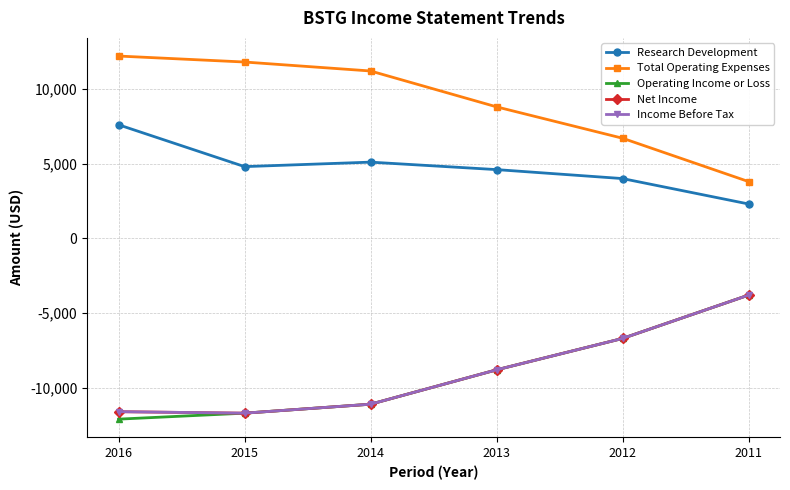

At which category does Research Development reach its first local peak?

2014